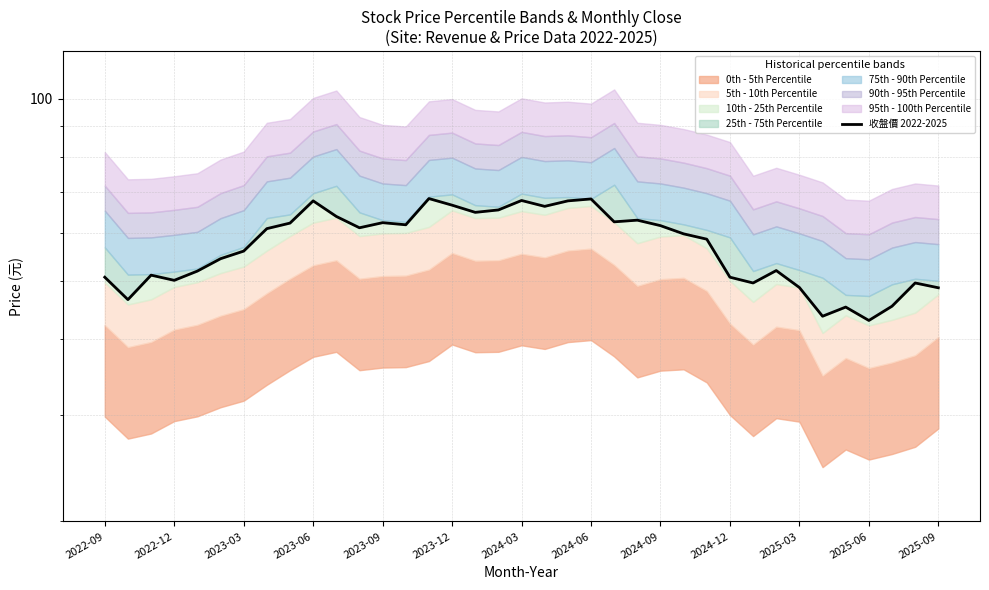

What value does the data have at 2023-12?

54.4